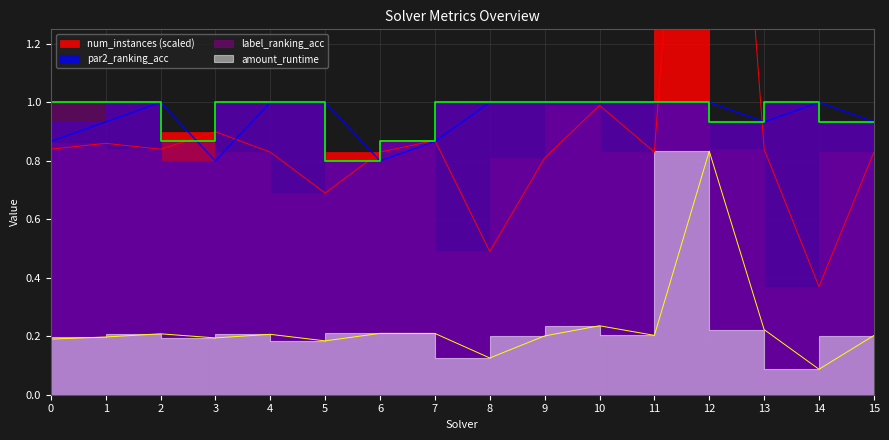

What is the total value across all series at 3?

2.8